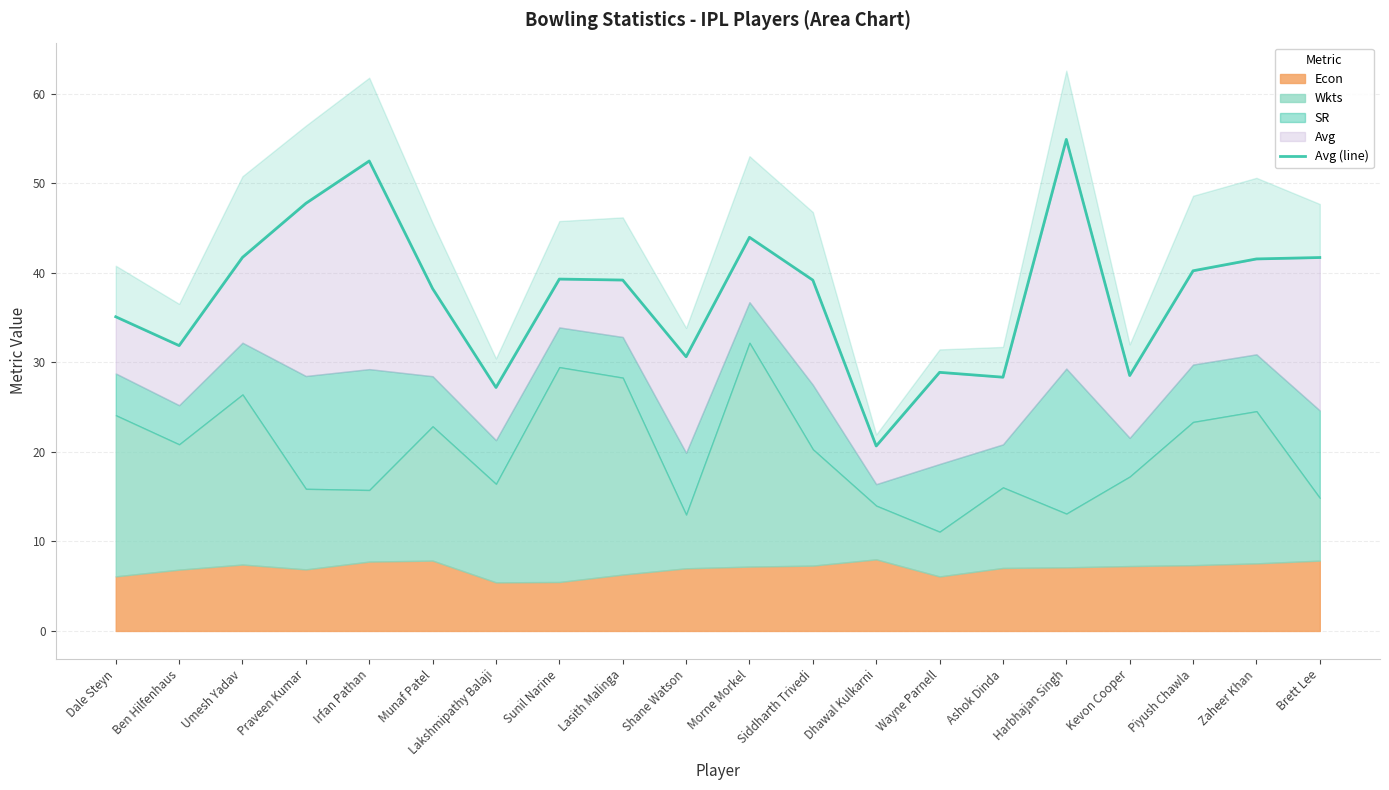

Rank the categories by value from lowest to highest.

Dhawal Kulkarni, Lakshmipathy Balaji, Ashok Dinda, Kevon Cooper, Wayne Parnell, Shane Watson, Ben Hilfenhaus, Dale Steyn, Munaf Patel, Siddharth Trivedi, Lasith Malinga, Sunil Narine, Piyush Chawla, Zaheer Khan, Brett Lee, Umesh Yadav, Morne Morkel, Praveen Kumar, Irfan Pathan, Harbhajan Singh